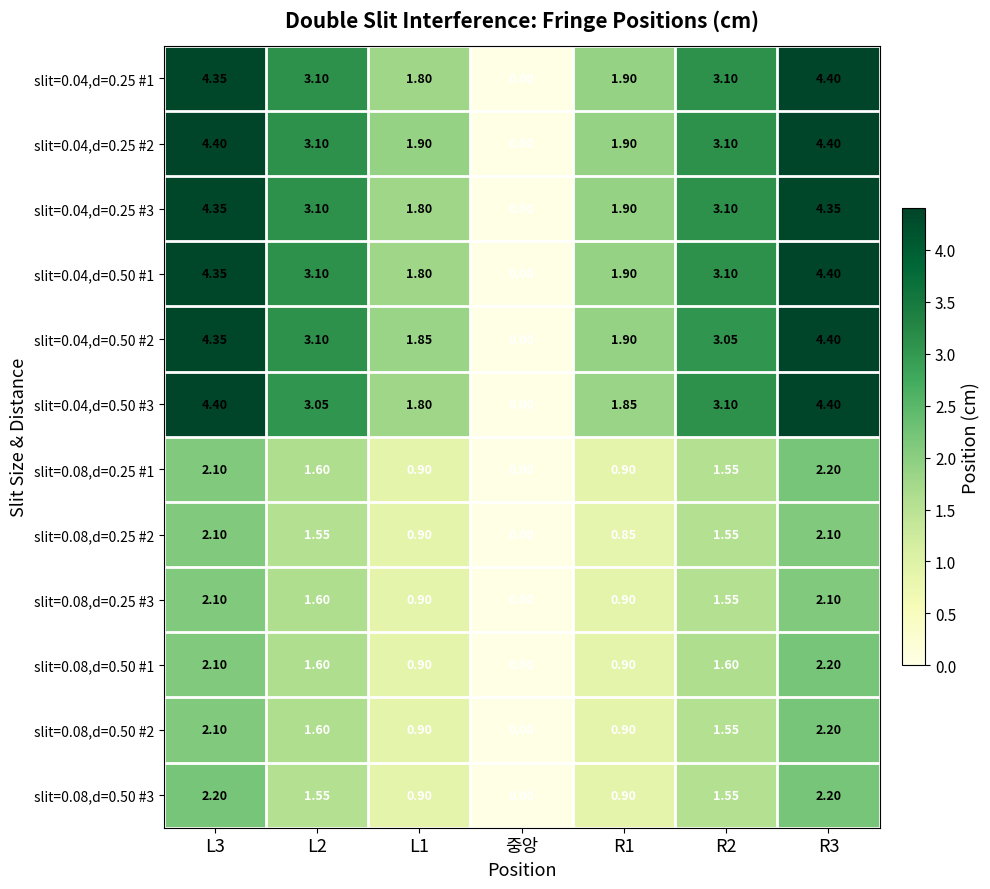

Is the value of slit=0.04,d=0.50 #3 at R3 greater than the value of slit=0.08,d=0.50 #2 at R3?

Yes